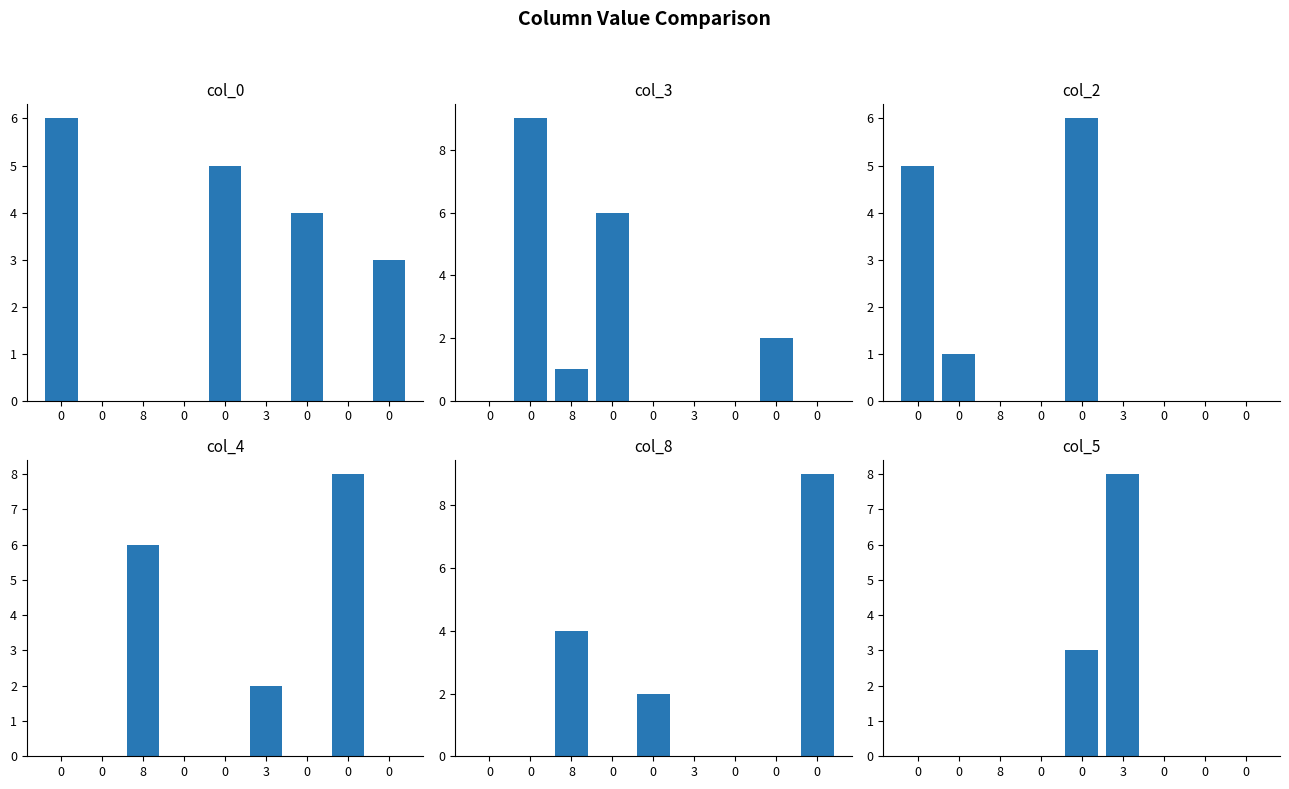

True or false: col_8 has a value of -6 at 0.

False